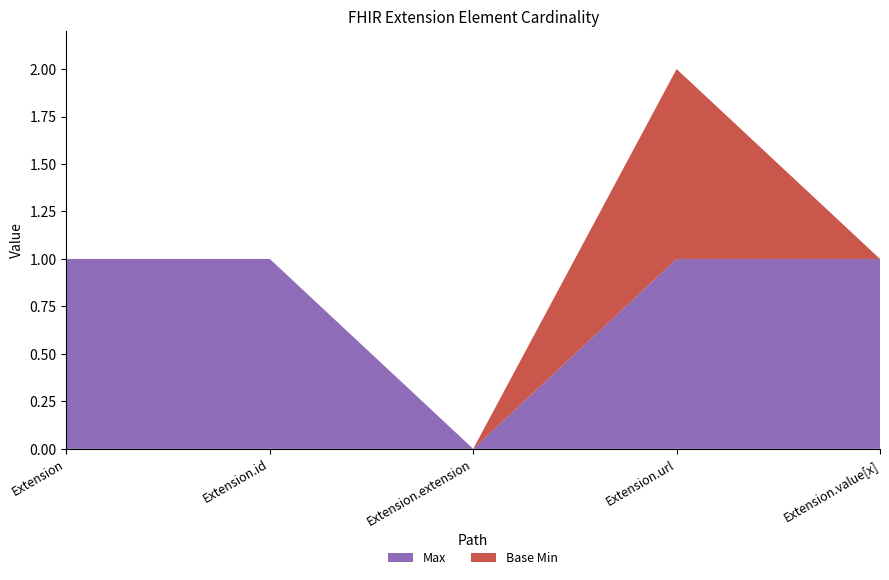

Reading right to left, list all the values displayed in this chart.

Max: 1	1	0	1	1
Base Min: 0	1	0	0	0